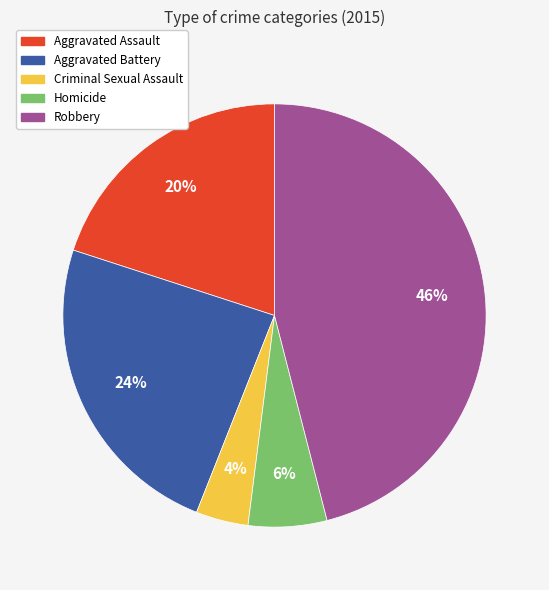

Rank the categories by value from highest to lowest.

Robbery, Aggravated Battery, Aggravated Assault, Homicide, Criminal Sexual Assault